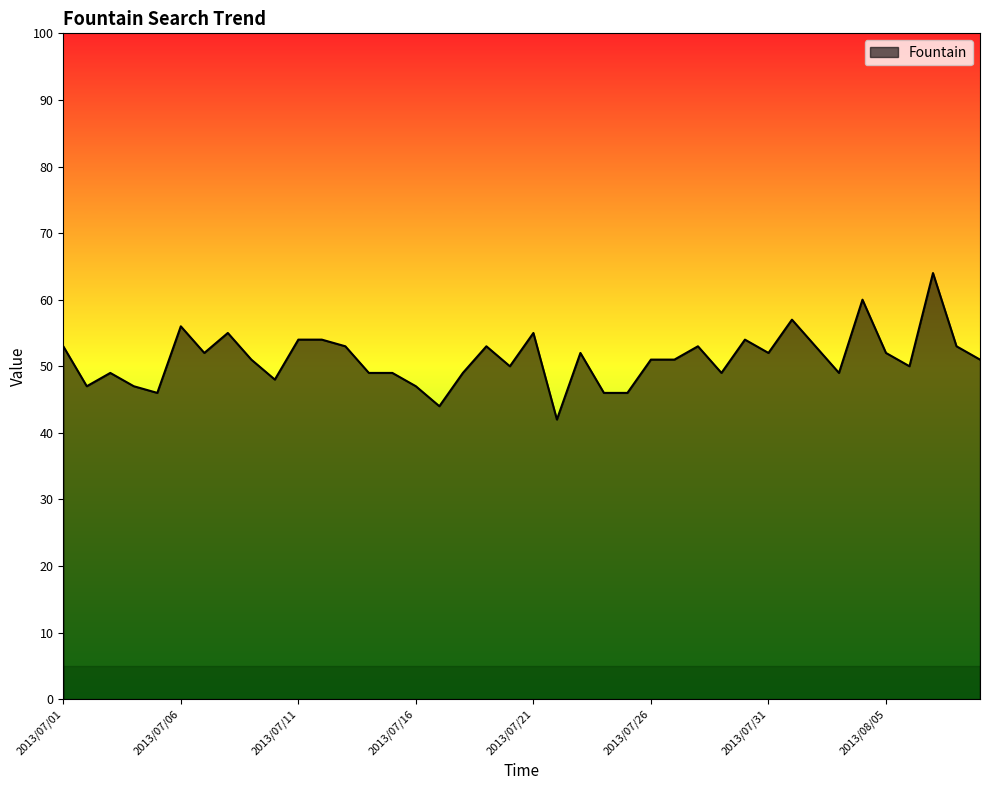

What is the smallest value displayed?

42